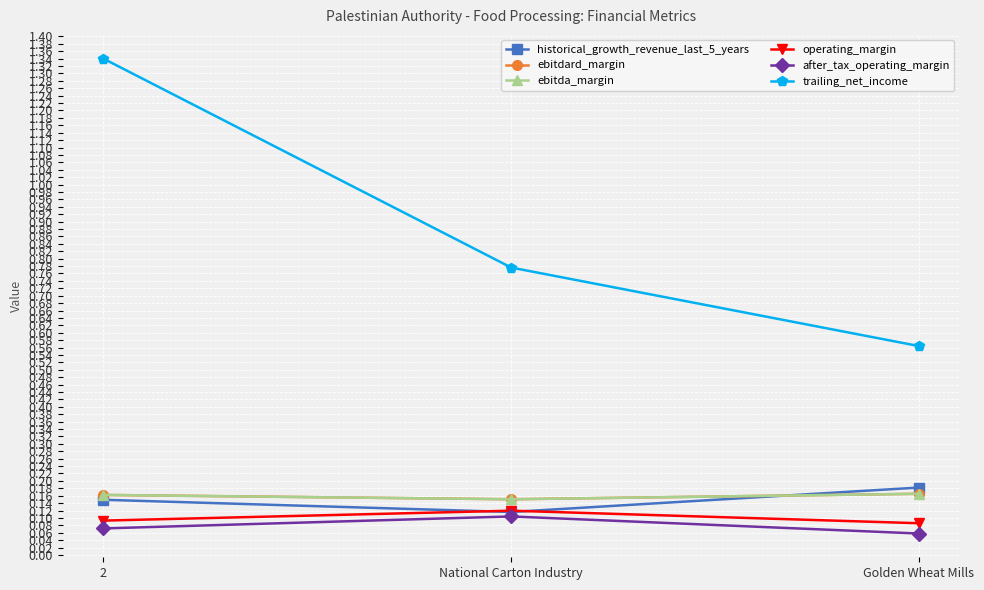

Reading right to left, list all the values displayed in this chart.

historical_growth_revenue_last_5_years: Golden Wheat Mills=0.2	National Carton Industry=0.1	2=0.1
ebitdard_margin: Golden Wheat Mills=0.2	National Carton Industry=0.2	2=0.2
ebitda_margin: Golden Wheat Mills=0.2	National Carton Industry=0.2	2=0.2
operating_margin: Golden Wheat Mills=0.1	National Carton Industry=0.1	2=0.1
after_tax_operating_margin: Golden Wheat Mills=0.1	National Carton Industry=0.1	2=0.1
trailing_net_income: Golden Wheat Mills=0.6	National Carton Industry=0.8	2=1.3